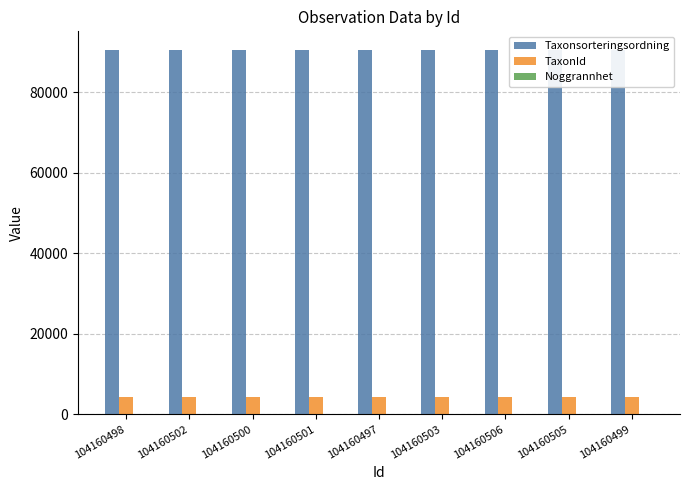

Is it true that Noggrannhet equals 10 at 104160499?

True